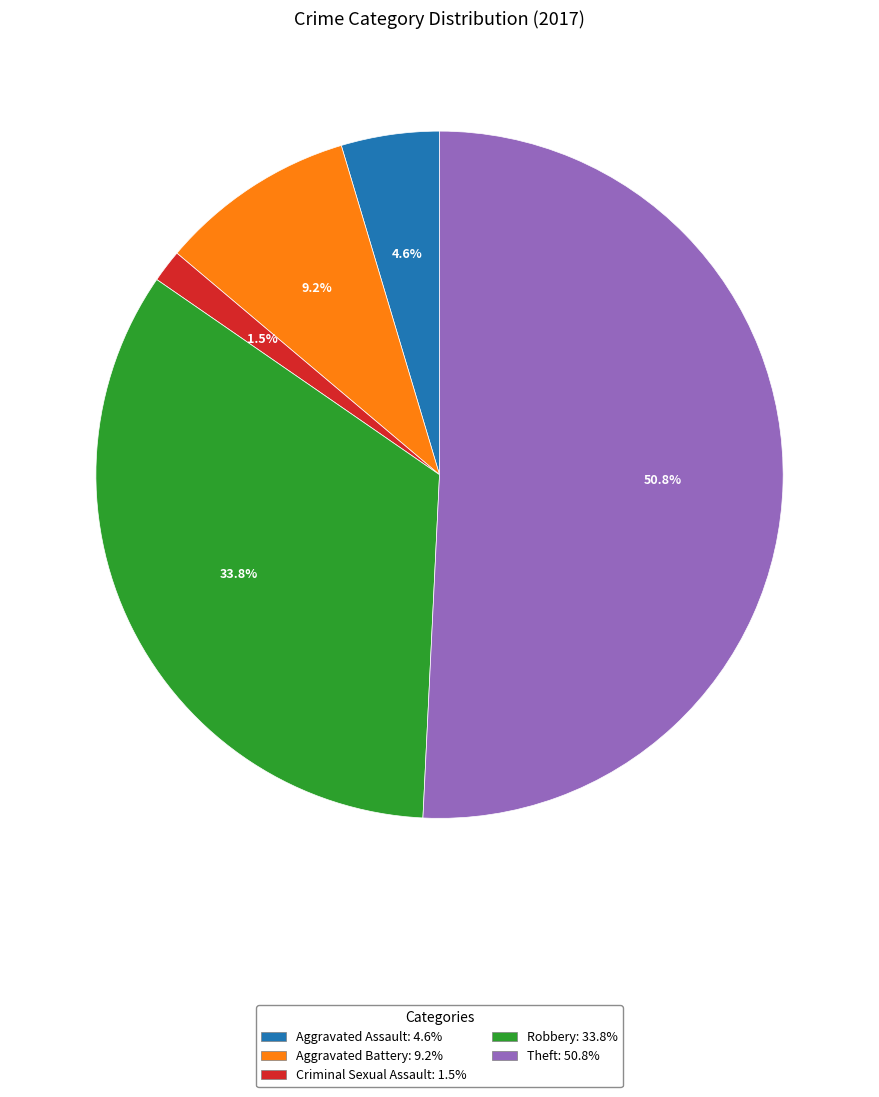

Does any single category account for the majority?

Yes